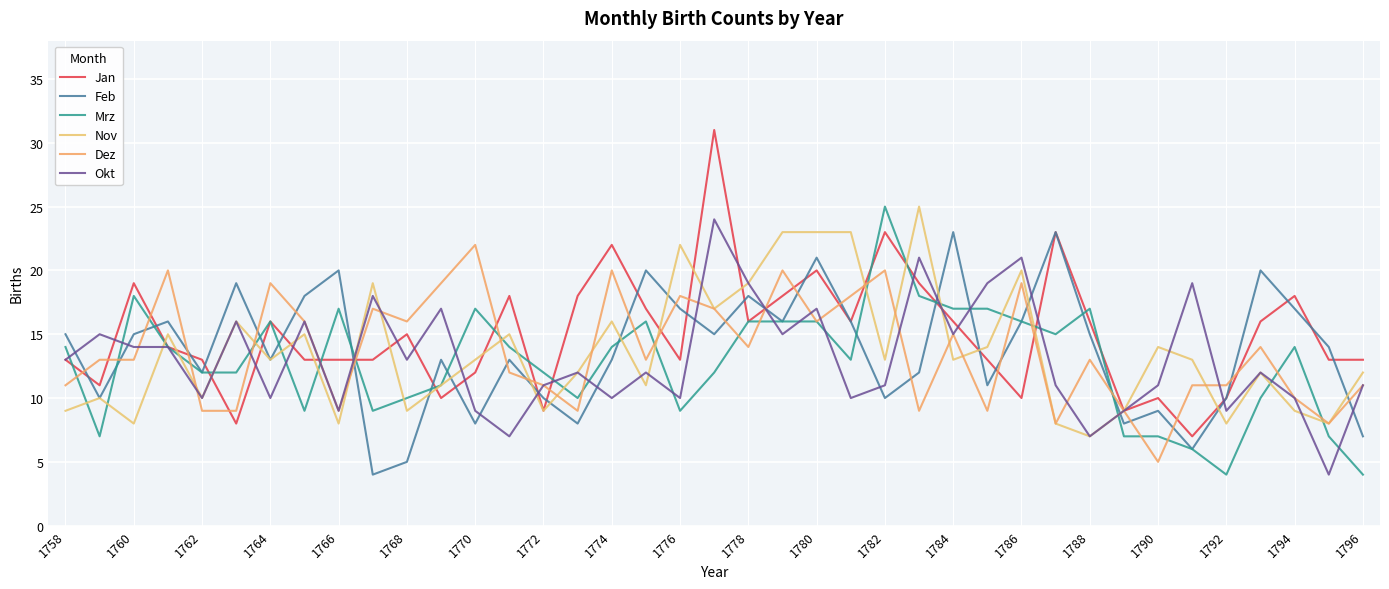

What is the sum of all Jan values?

584